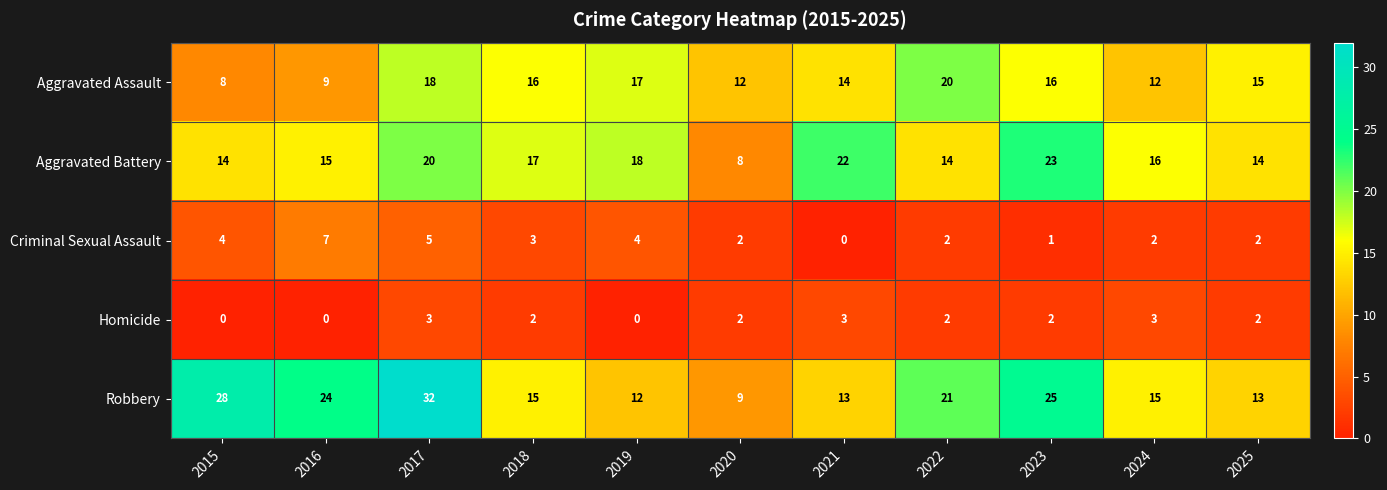

Which series has the largest range (max minus min)?

Robbery